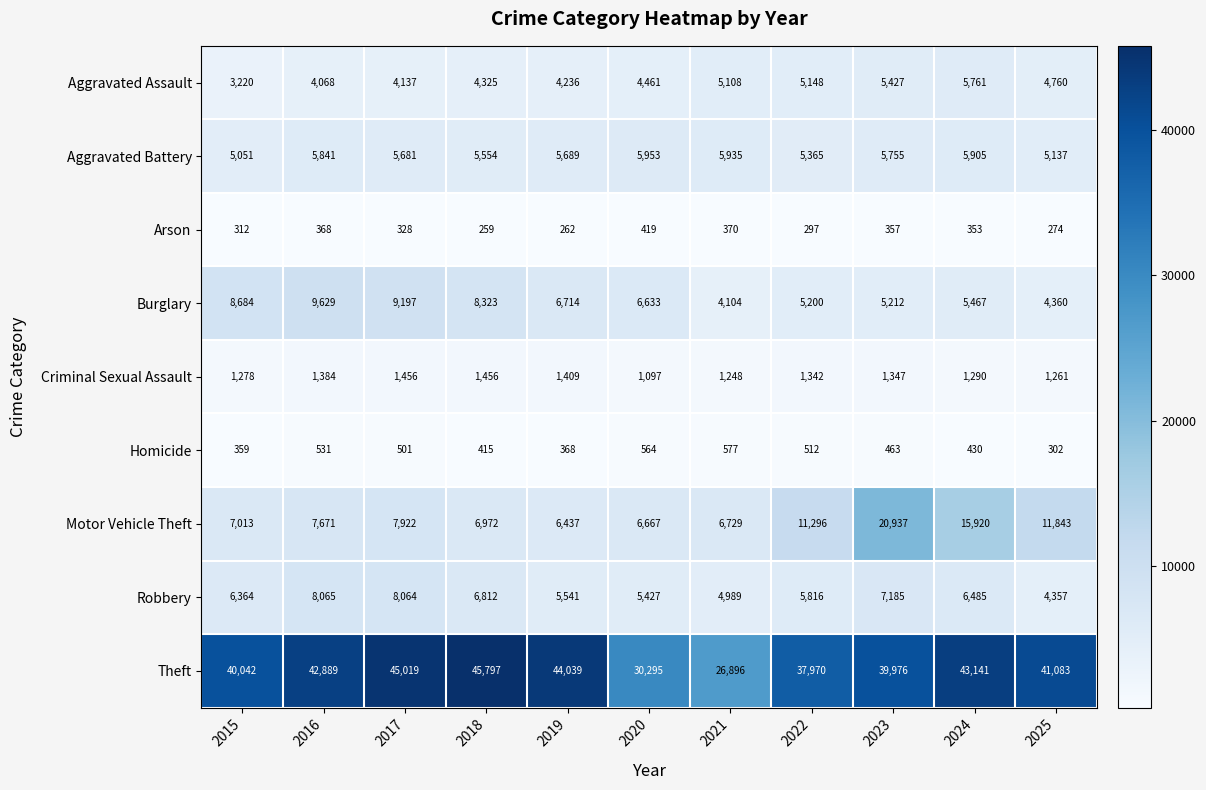

What value does the Arson series have at 2025, to the nearest 50?

250